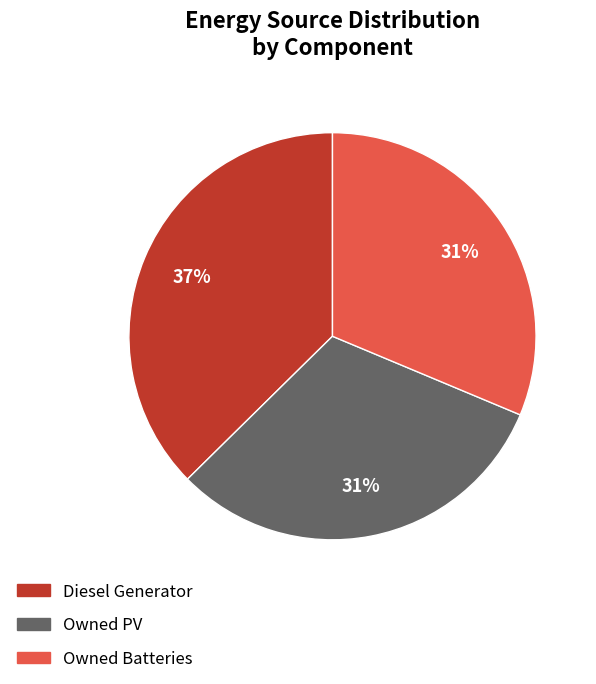

Approximately how many times larger is the value at Diesel Generator compared to Owned PV?

1.2